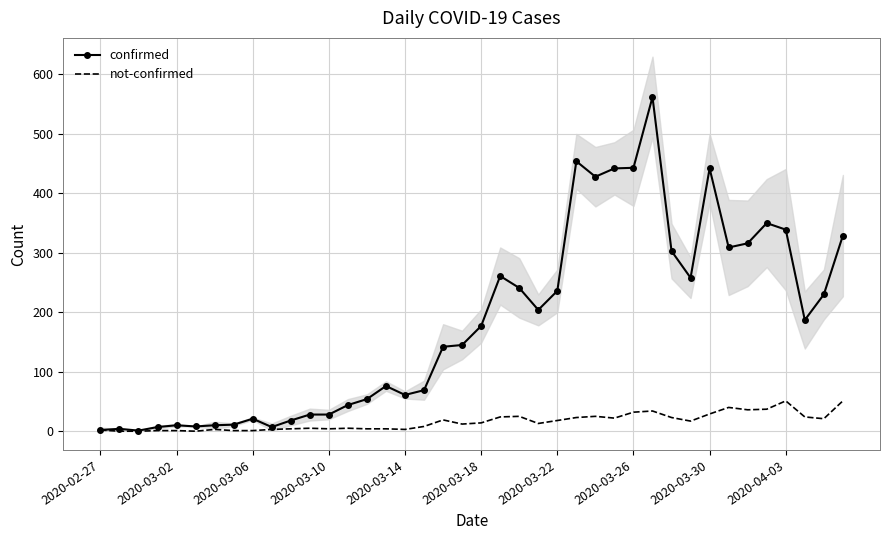

The value of confirmed at 2020-03-26 is 443. True or false?

True